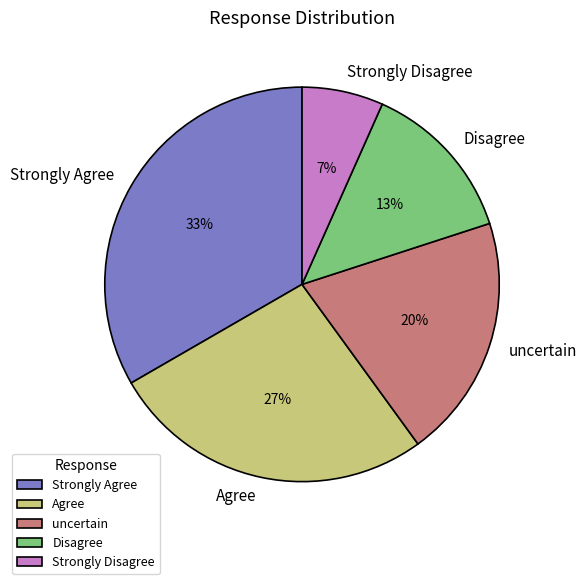

To the nearest percent, what portion does Strongly Disagree represent?

7%